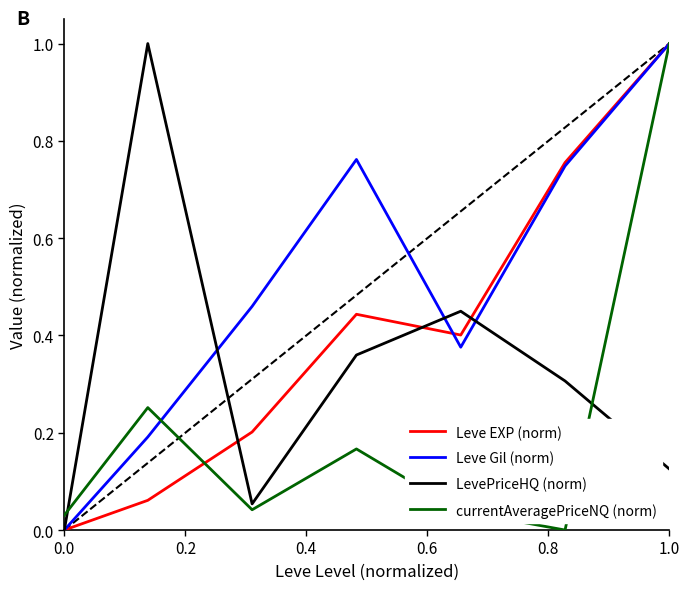

What is the highest value of the Leve Gil (norm) series?

1.0